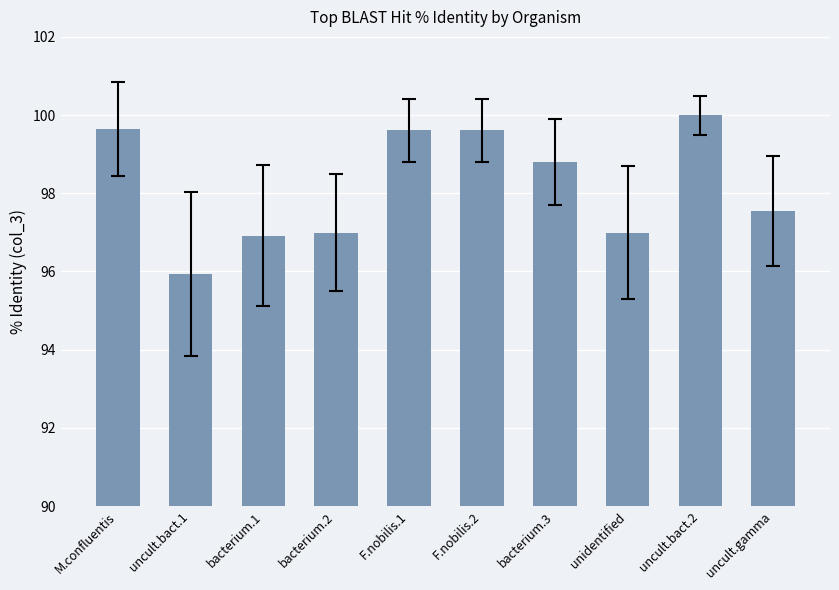

Which category has the lowest value across all series?

uncult.bact.1